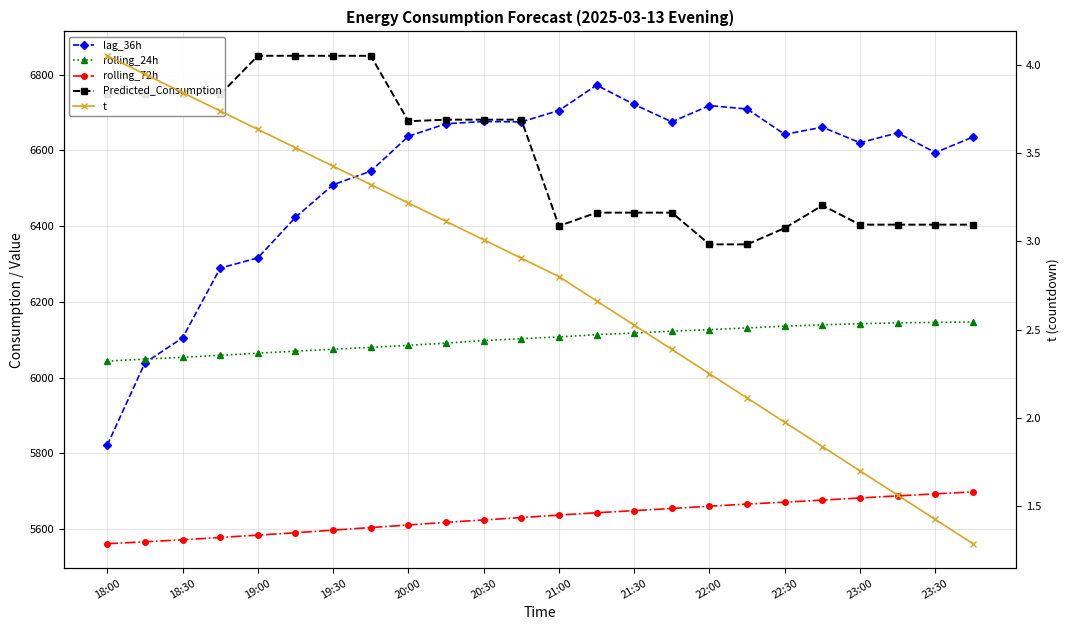

Is the value of rolling_72h at 22:00 greater than the value of Predicted_Consumption at 20:30?

No